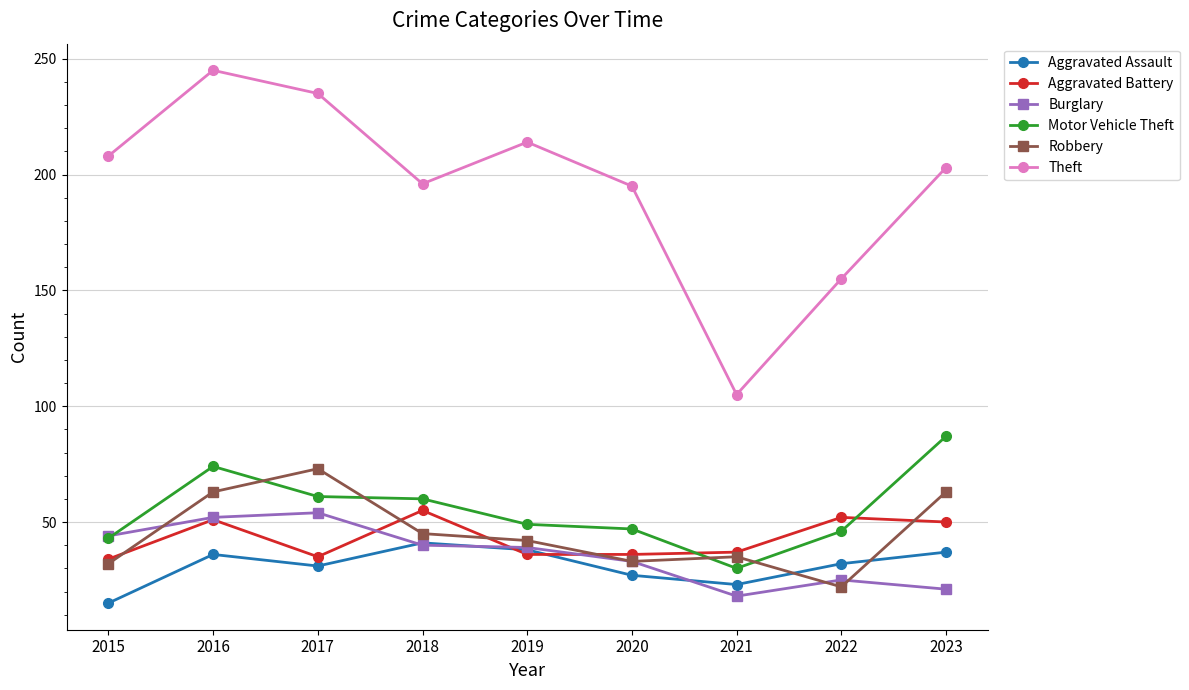

True or false: Theft and Aggravated Battery cross at least once.

False